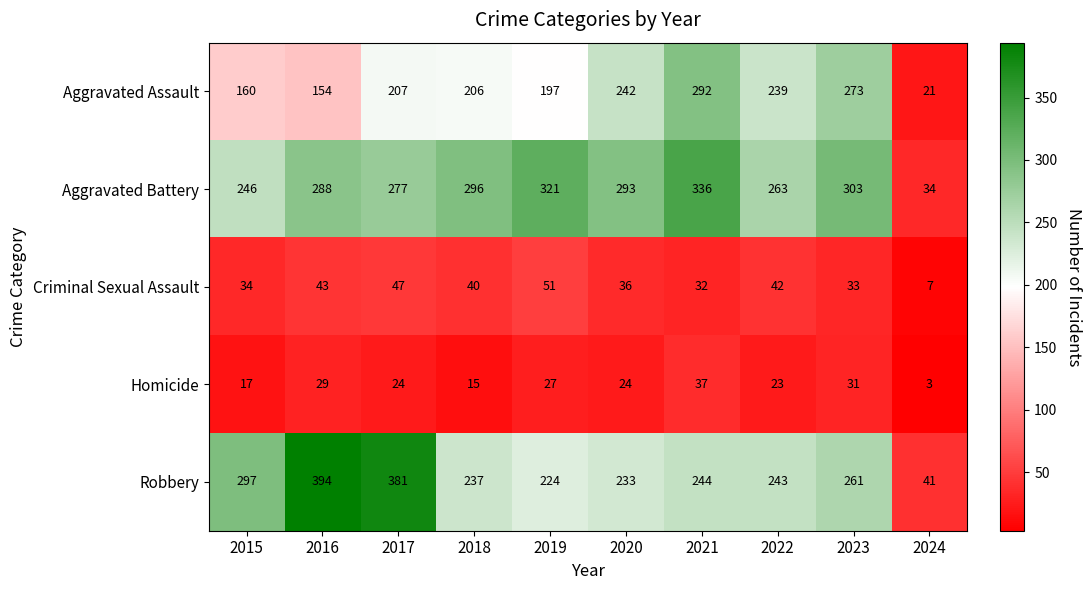

Rank the series at 2018 from lowest to highest value.

Homicide, Criminal Sexual Assault, Aggravated Assault, Robbery, Aggravated Battery